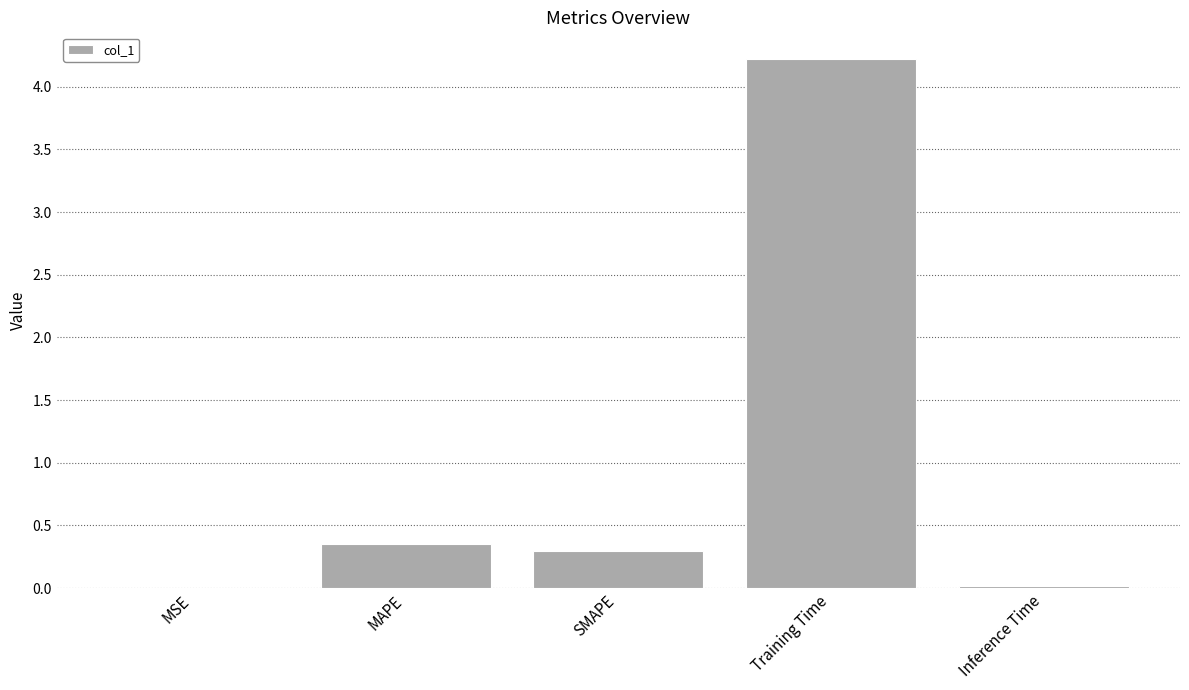

Is it true that the value at MSE is 0.0?

True